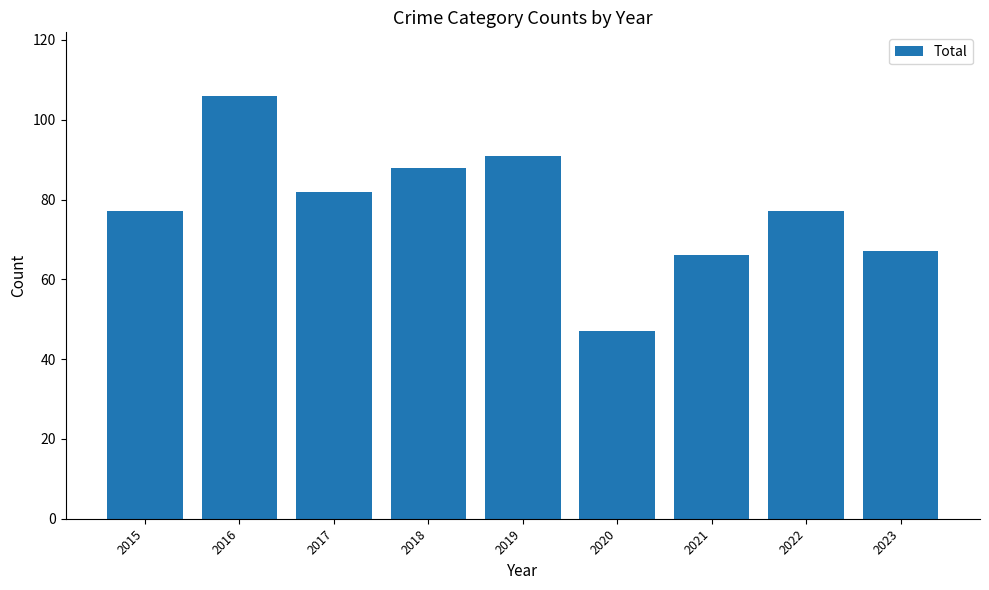

What is the change in value from 2022 to 2023?

-10